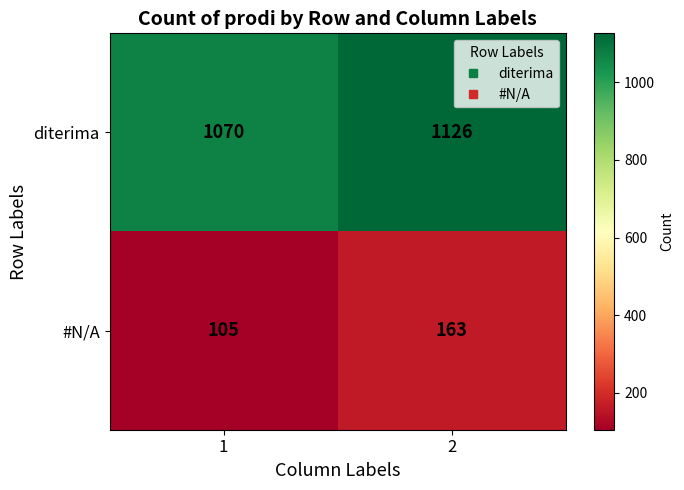

Rank the series at 1 from highest to lowest value.

diterima, #N/A